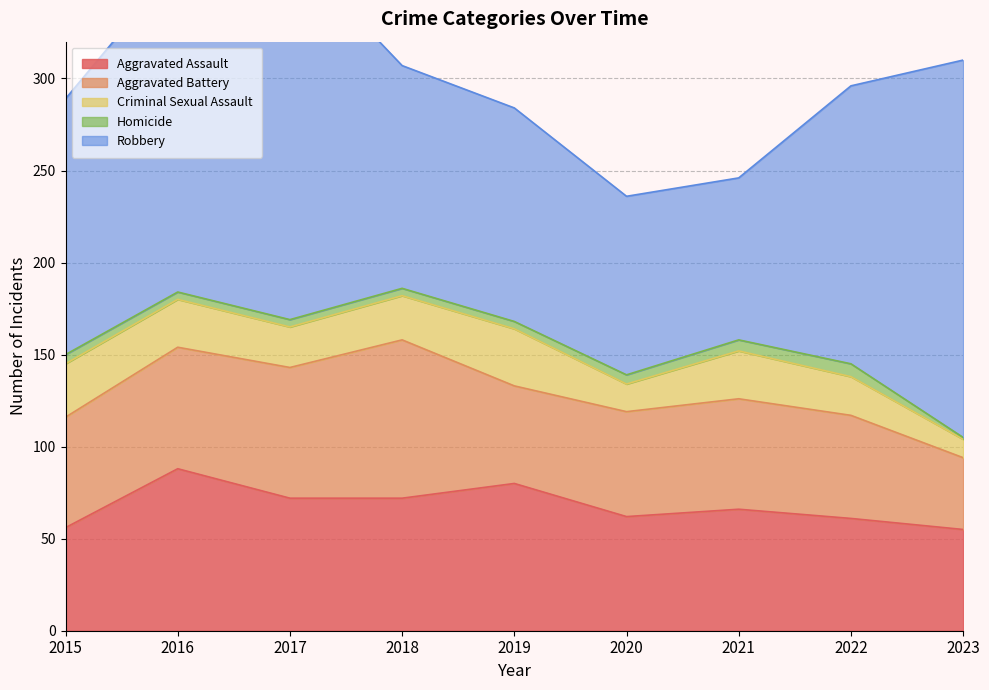

The value of Robbery at 2015 is 139. True or false?

True